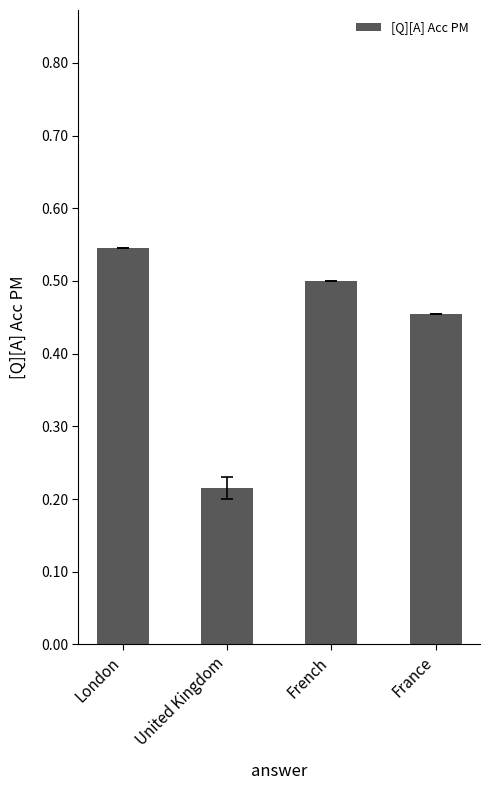

Which category has the highest value across all series?

London